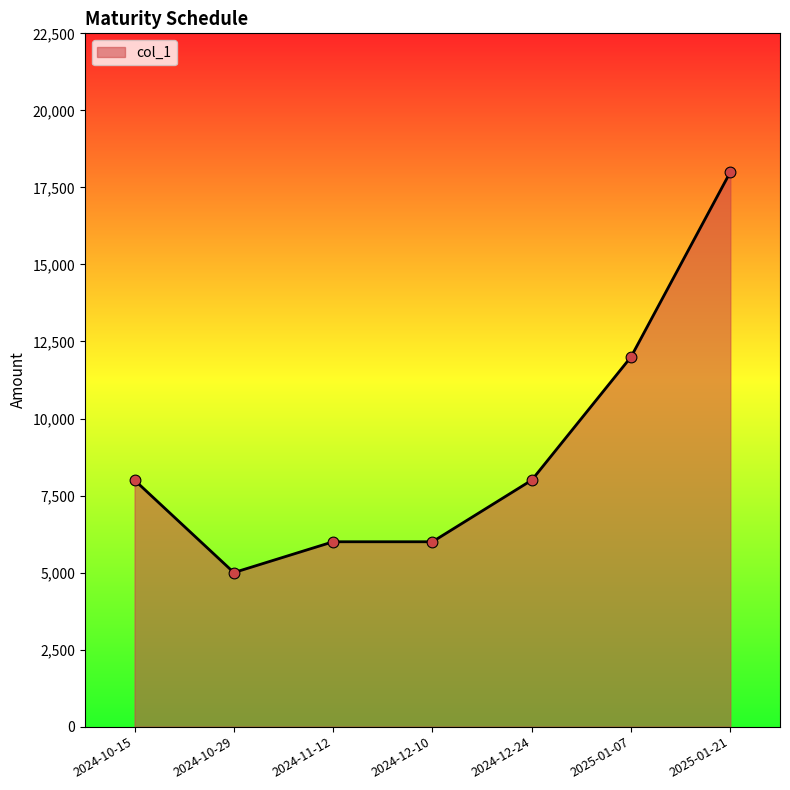

Which has a higher value, 2024-10-15 or 2025-01-07?

2025-01-07